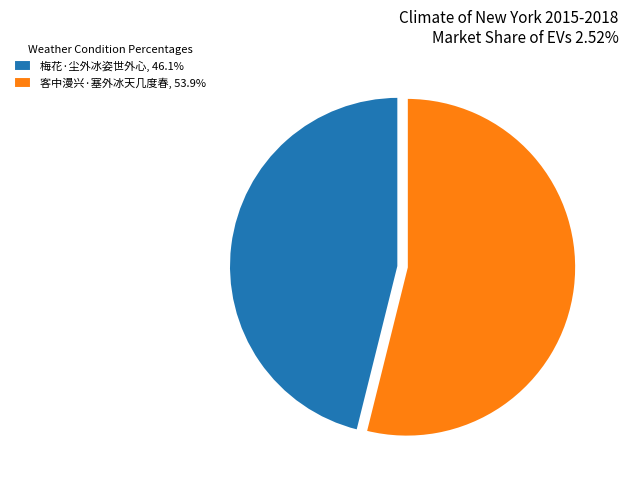

Approximately how many times larger is the value at 梅花·尘外冰姿世外心, 46.1% compared to 客中漫兴·塞外冰天几度春, 53.9%?

0.9